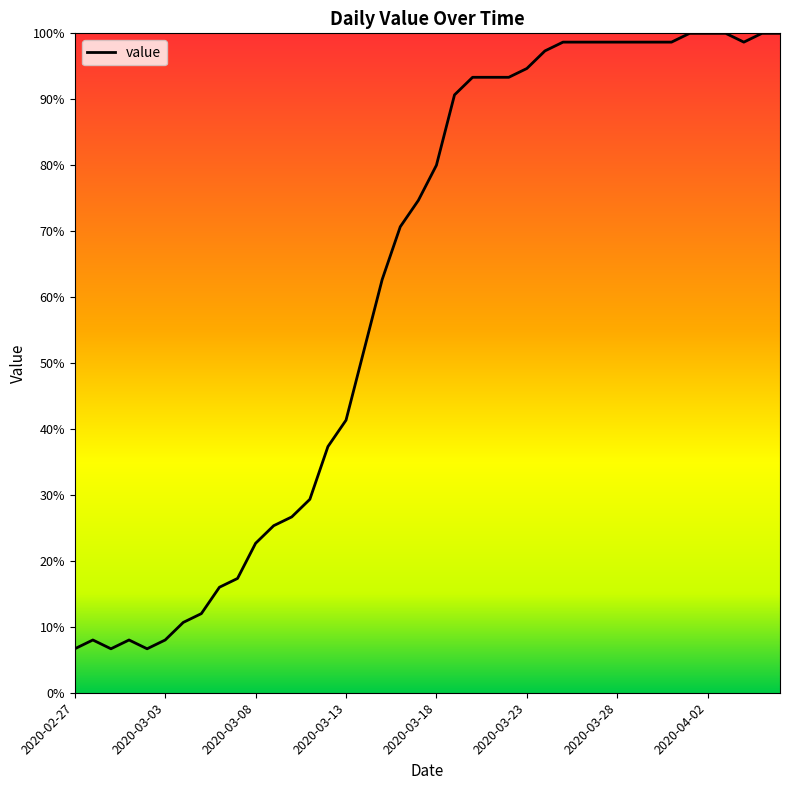

Reading left to right, extract all data points from this chart.

6.7	8.0	6.7	8.0	6.7	8.0	10.7	12.0	16.0	17.3	22.7	25.3	26.7	29.3	37.3	41.3	52.0	62.7	70.7	74.7	80.0	90.7	93.3	93.3	93.3	94.7	97.3	98.7	98.7	98.7	98.7	98.7	98.7	98.7	100.0	100.0	100.0	98.7	100.0	100.0